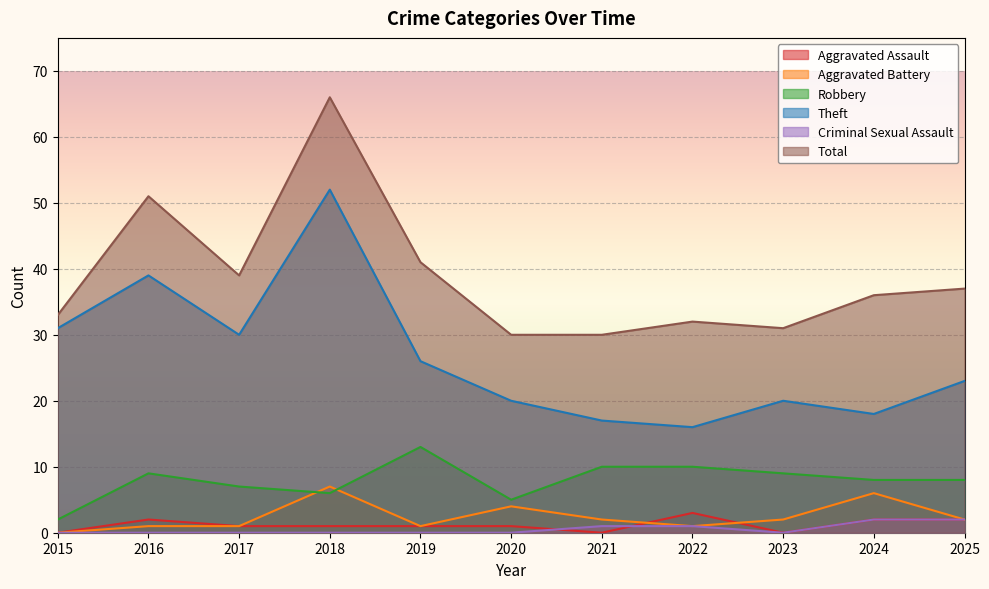

Is the value of Theft at 2024 greater than the value of Criminal Sexual Assault at 2015?

Yes